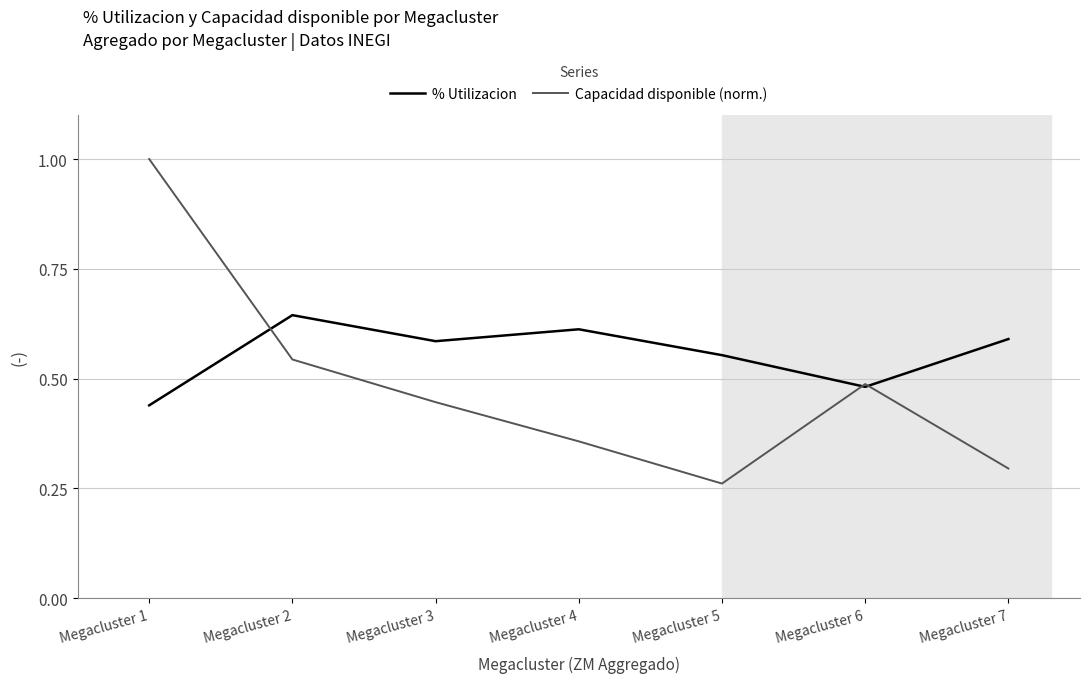

How many interior local peaks does the Capacidad disponible (norm.) series have?

1